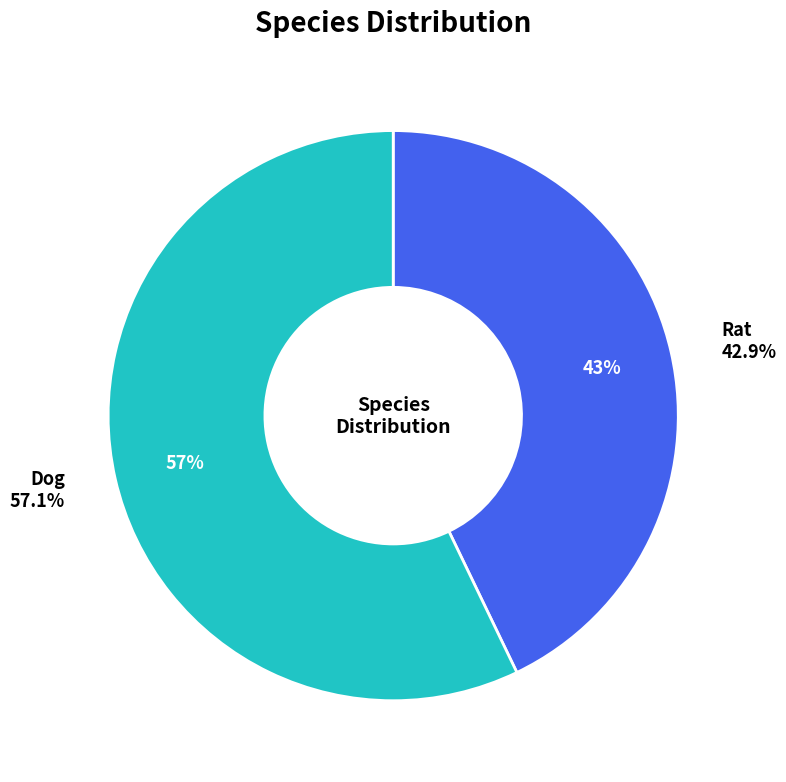

To the nearest percent, what is the difference between the largest and smallest slice percentages?

14%